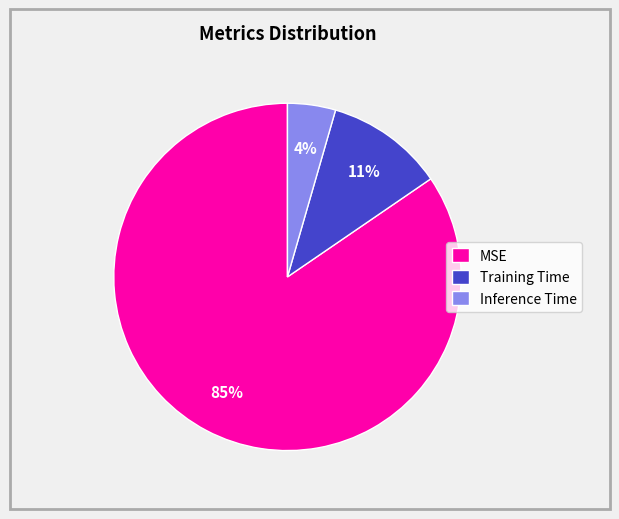

Combined, do Inference Time and Training Time account for over 50%?

No